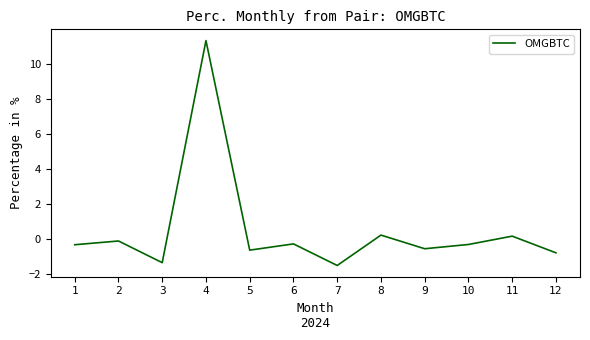

What is the smallest value displayed?

-1.5